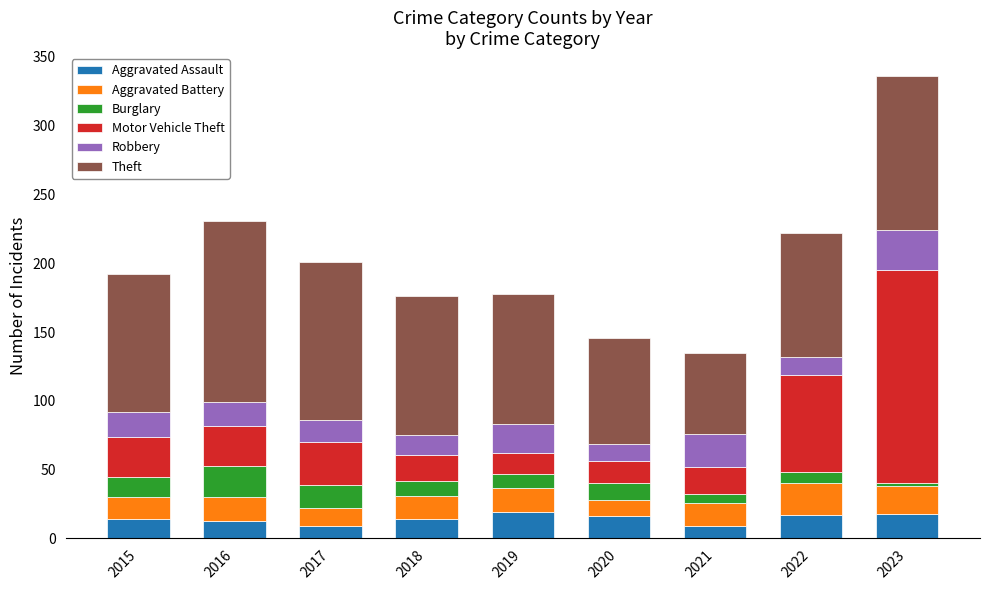

What is the highest value of the Aggravated Assault series?

19